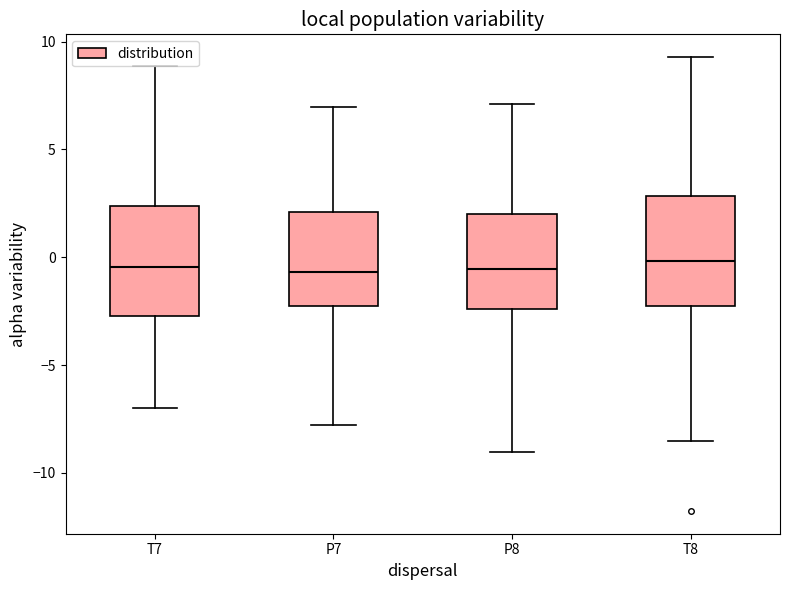

Reading left to right, read every box against the y-axis: the position of its median line, the range the box covers, and the ends of its whiskers. The values are not printed on the chart, so give them approximately, as read against the axis.

T7: median -0.5, box -2.5 to 2.5, whiskers -7.0 to 9.0
P7: median -0.5, box -2.5 to 2.0, whiskers -8.0 to 7.0
P8: median -0.5, box -2.5 to 2.0, whiskers -9.0 to 7.0
T8: median 0.0, box -2.5 to 3.0, whiskers -8.5 to 9.5